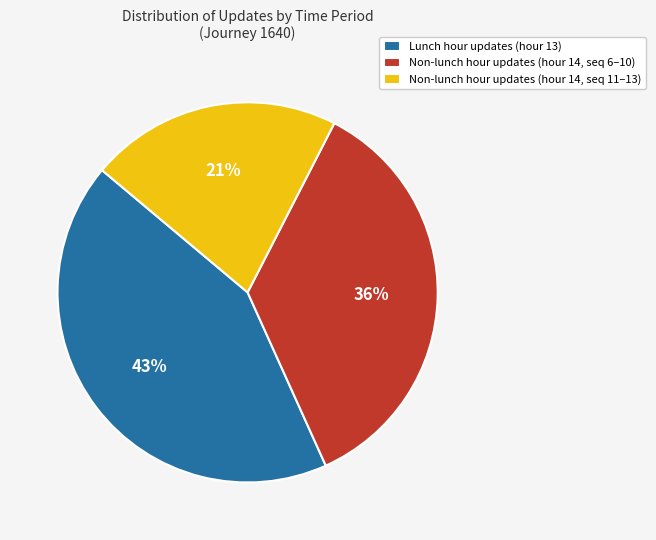

To the nearest percent, what portion does Non-lunch hour updates (hour 14, seq 6–10) represent?

36%